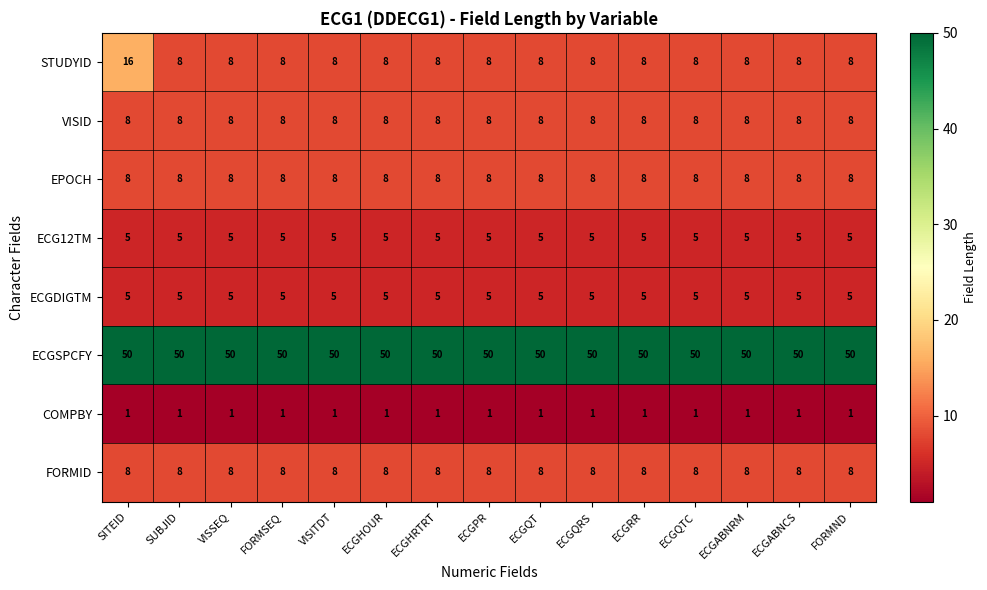

What is the minimum value shown in the chart?

1